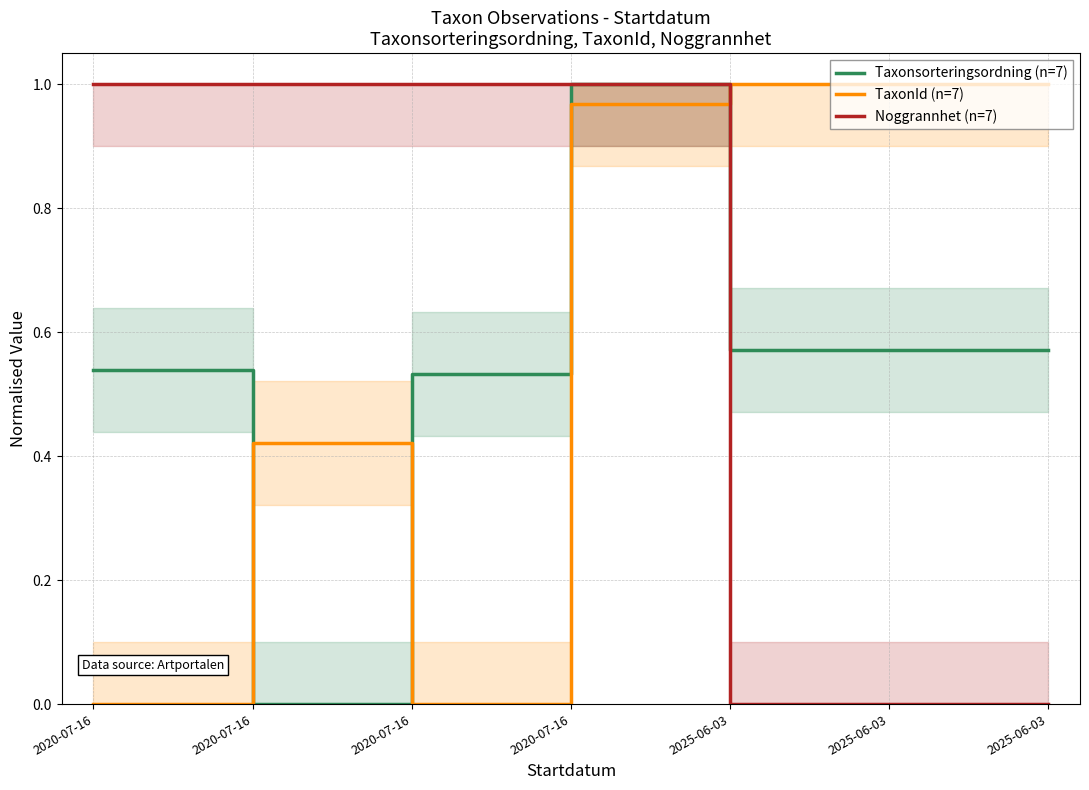

Rank the series by their maximum value, from lowest to highest.

Taxonsorteringsordning (n=7), TaxonId (n=7), Noggrannhet (n=7)